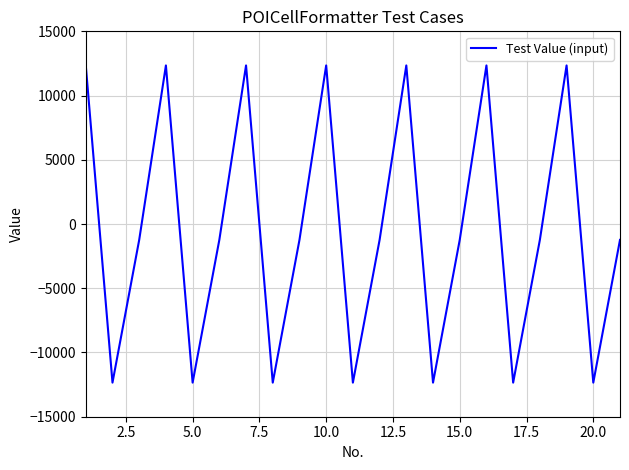

What is the maximum value shown in the chart?

12345.0